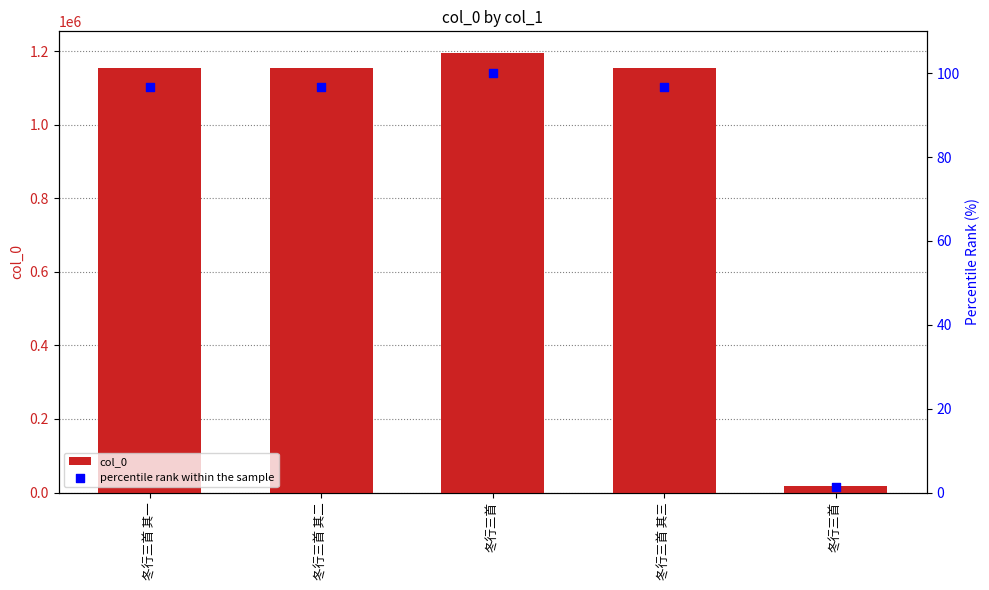

Which series has the largest Y range (max minus min)?

col_0